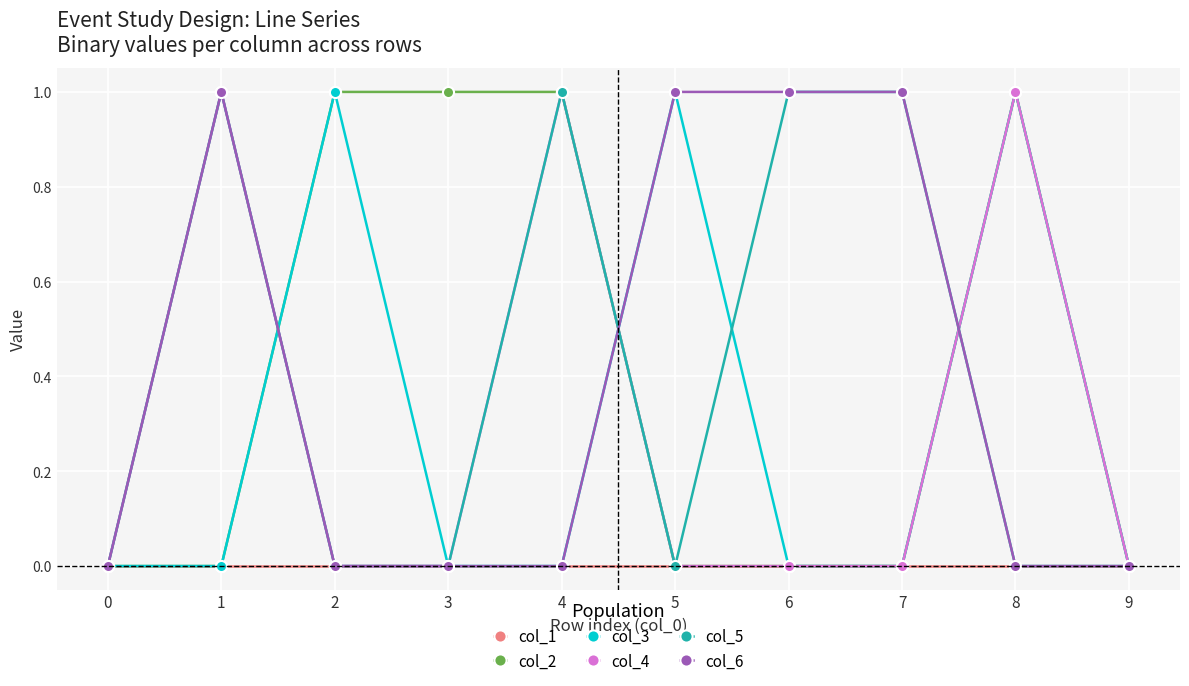

Count the number of data series in this chart.

6